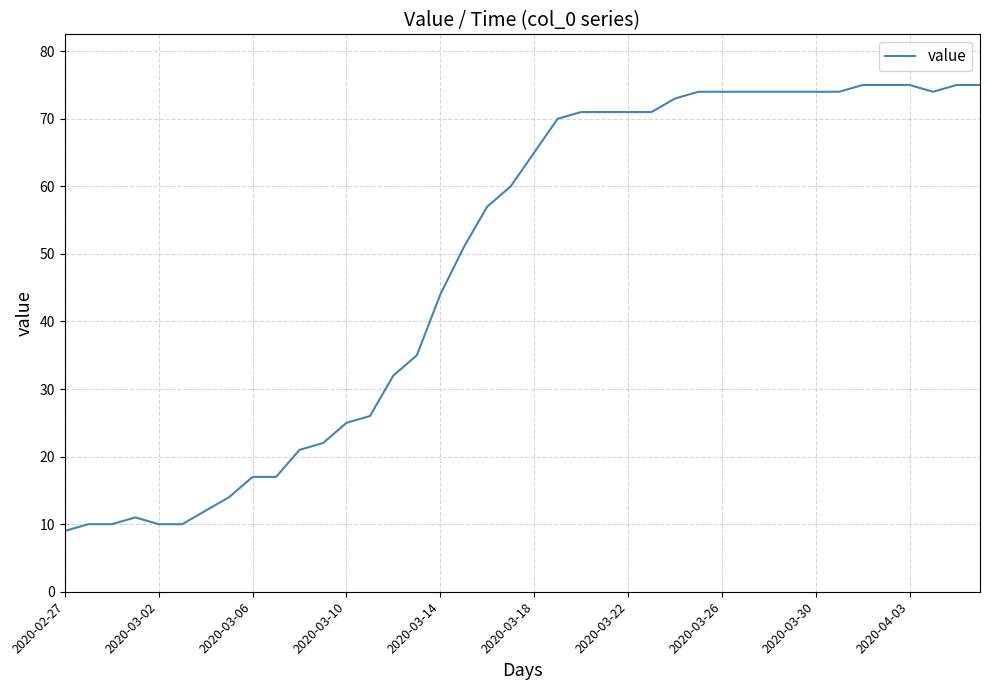

True or false: there are more than 0 points higher than both neighbors.

True